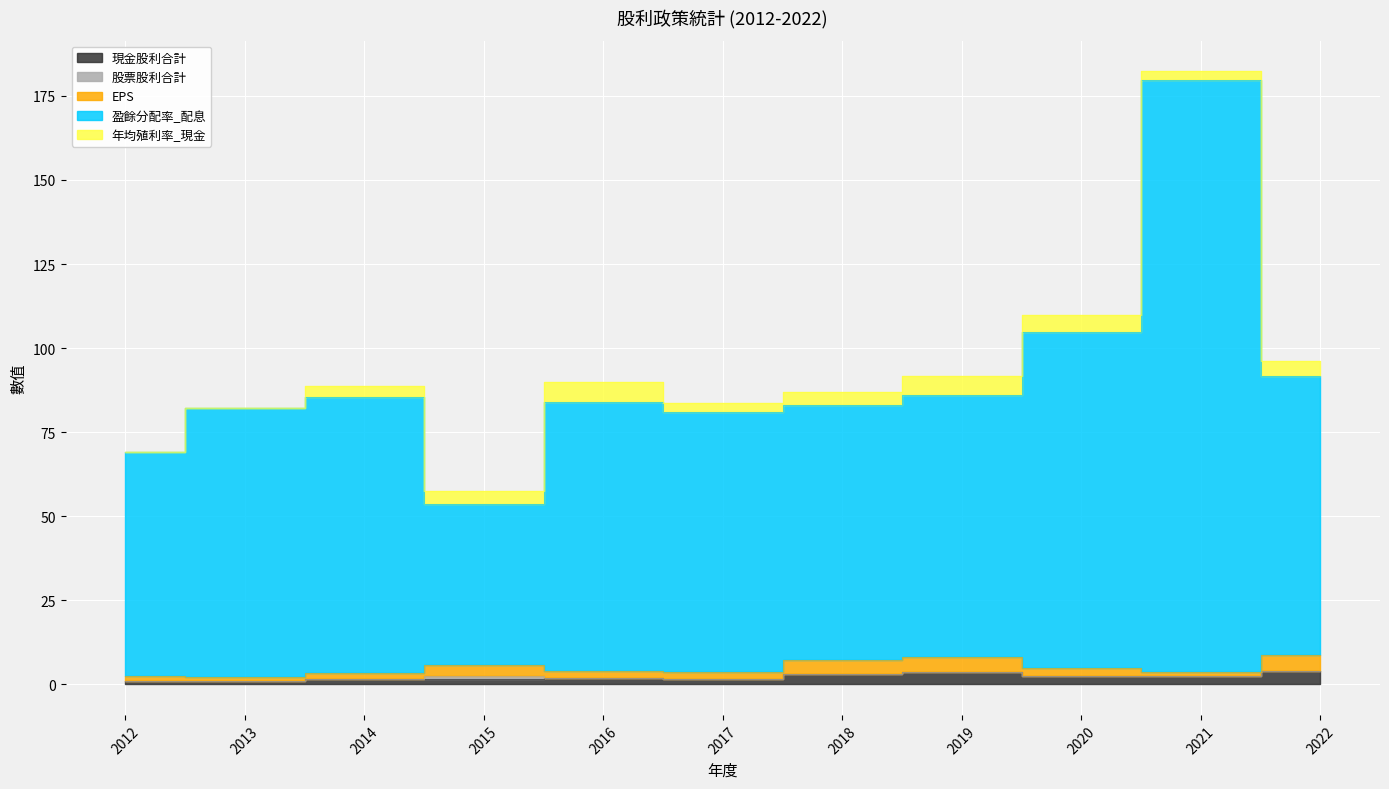

How many categories are shown in the chart?

11